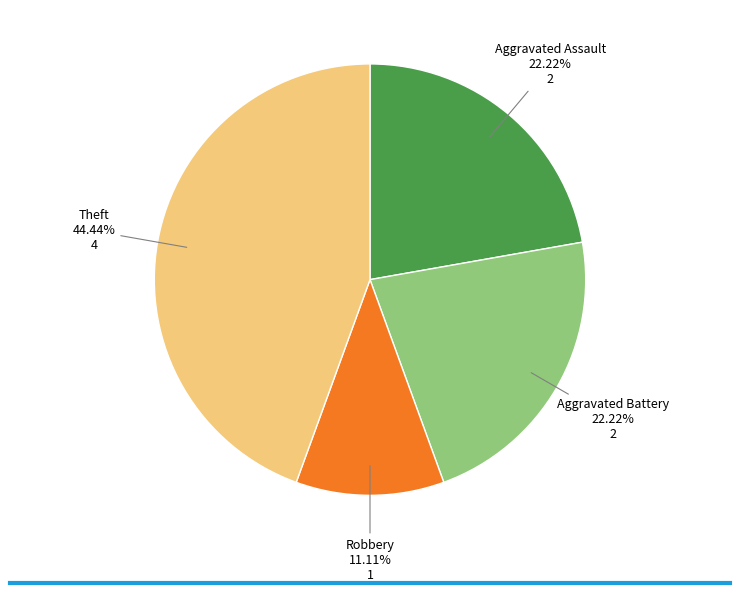

How many slices are in this pie chart?

4